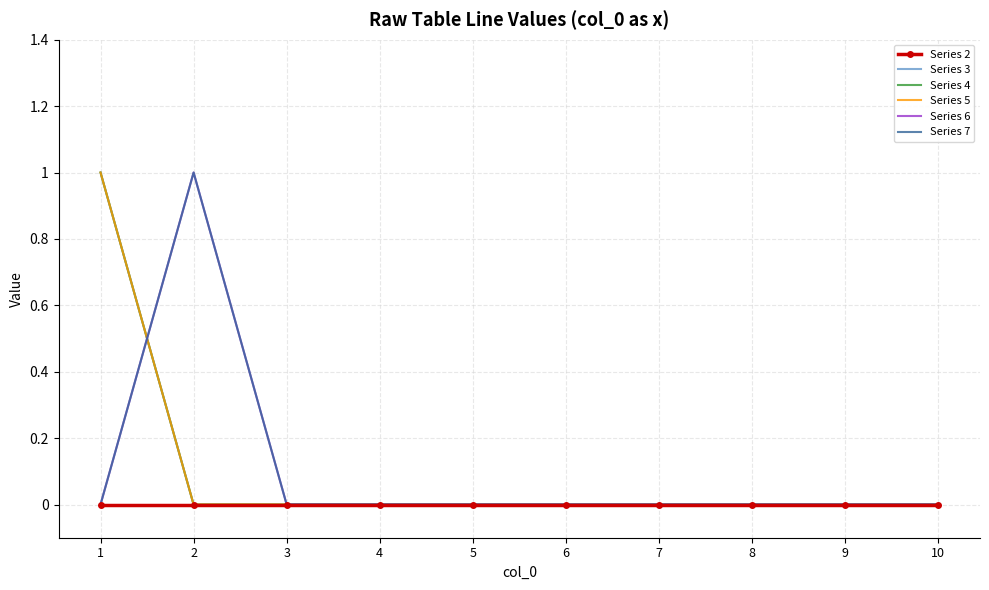

Reading left to right, list all the values displayed in this chart.

Series 2: 1=0	2=0	3=0	4=0	5=0	6=0	7=0	8=0	9=0	10=0
Series 3: 1=1	2=0	3=0	4=0	5=0	6=0	7=0	8=0	9=0	10=0
Series 4: 1=1	2=0	3=0	4=0	5=0	6=0	7=0	8=0	9=0	10=0
Series 5: 1=1	2=0	3=0	4=0	5=0	6=0	7=0	8=0	9=0	10=0
Series 6: 1=0	2=1	3=0	4=0	5=0	6=0	7=0	8=0	9=0	10=0
Series 7: 1=0	2=1	3=0	4=0	5=0	6=0	7=0	8=0	9=0	10=0